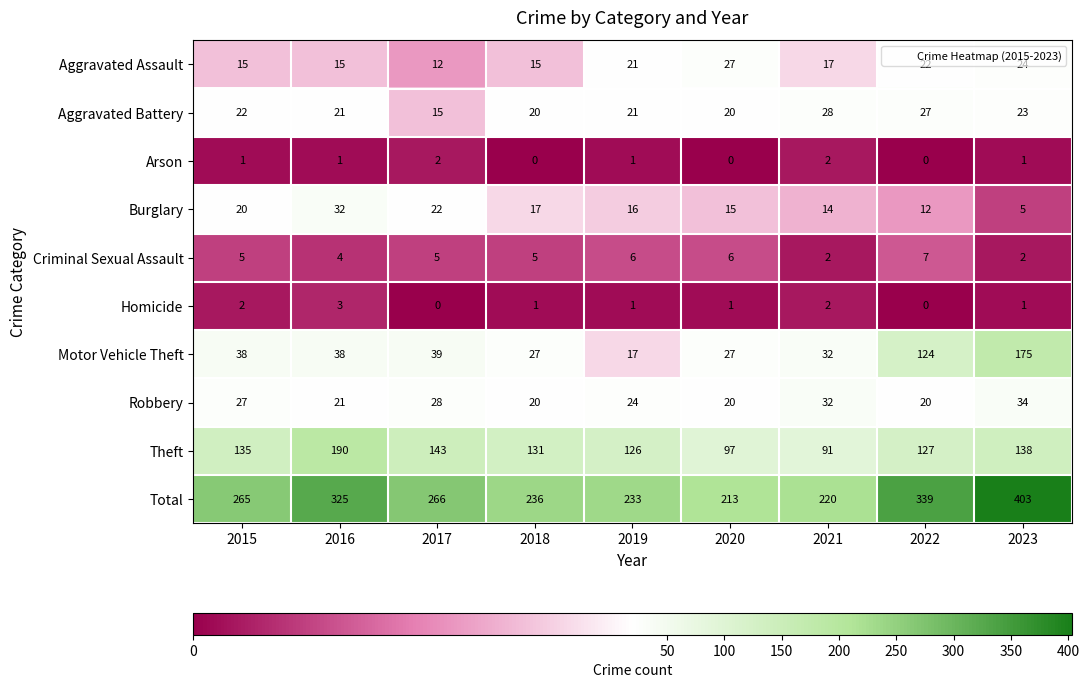

What is the minimum value for Total?

213